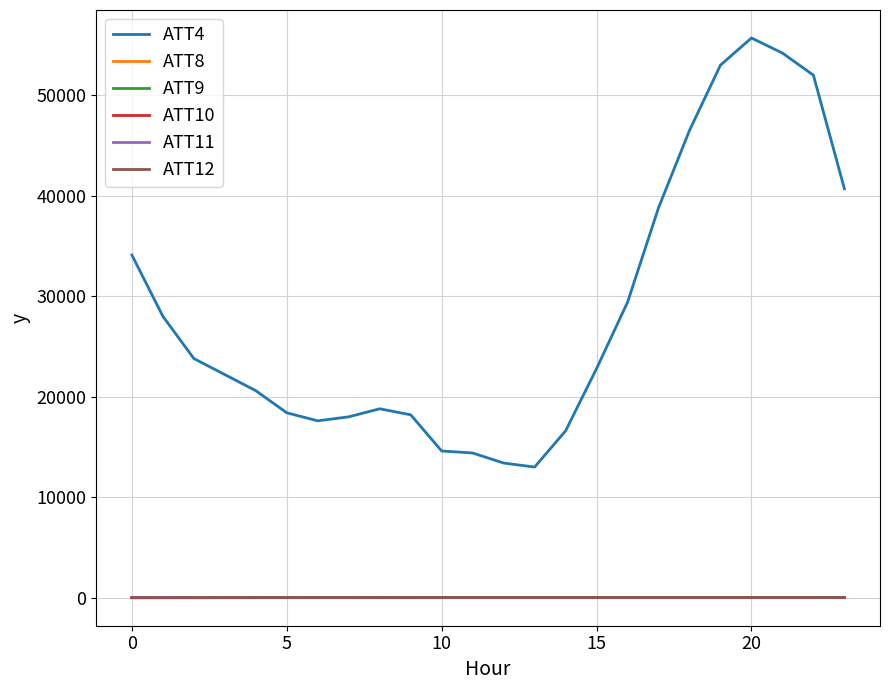

True or false: ATT8 and ATT9 cross at least once.

False